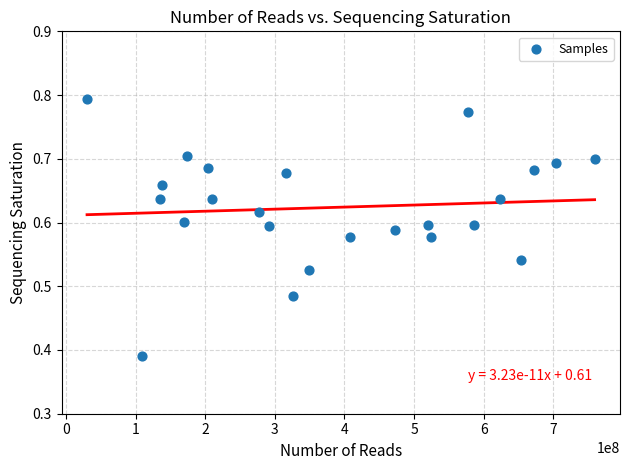

What is the range of X values (max minus min)?

728866058.0